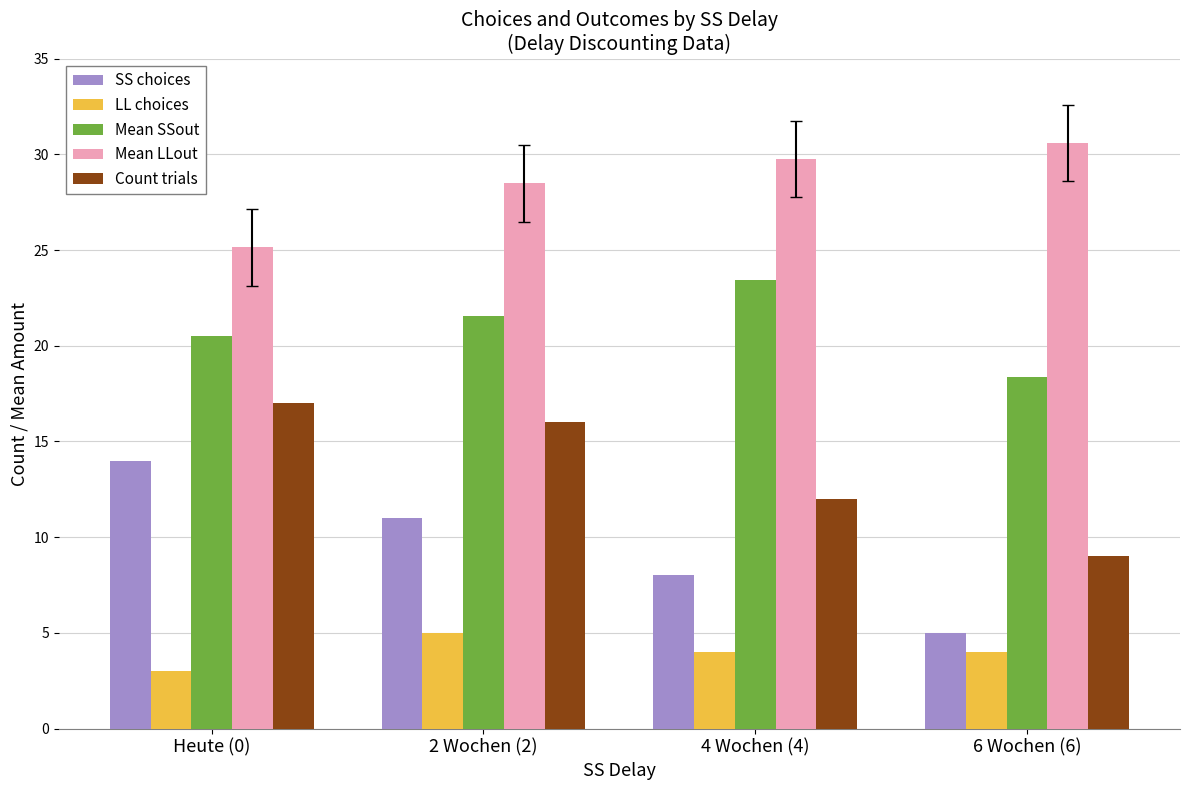

How many data points does each series have?

4